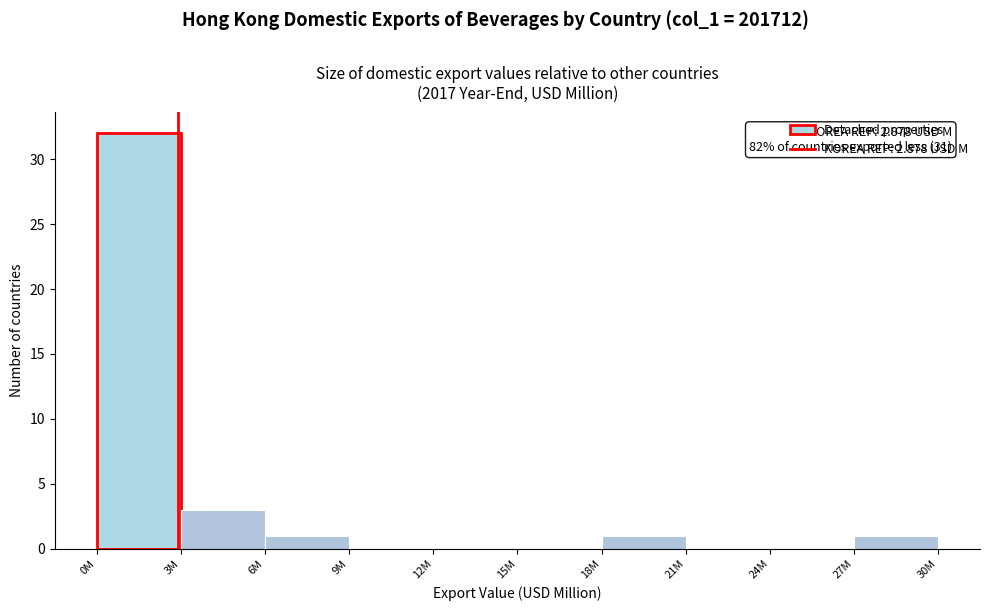

Reading left to right, what are all the values shown in this chart?

0M=32	3M=3	6M=1	9M=0	12M=0	15M=0	18M=1	21M=0	24M=0	27M=1